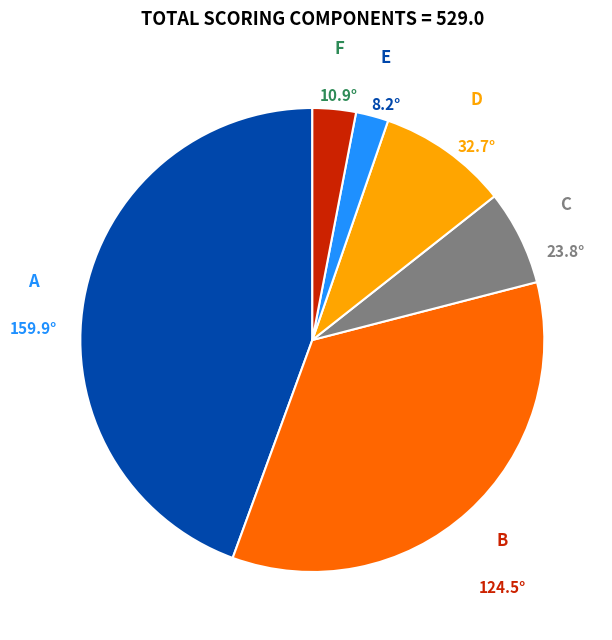

Is there a majority slice in this chart?

No